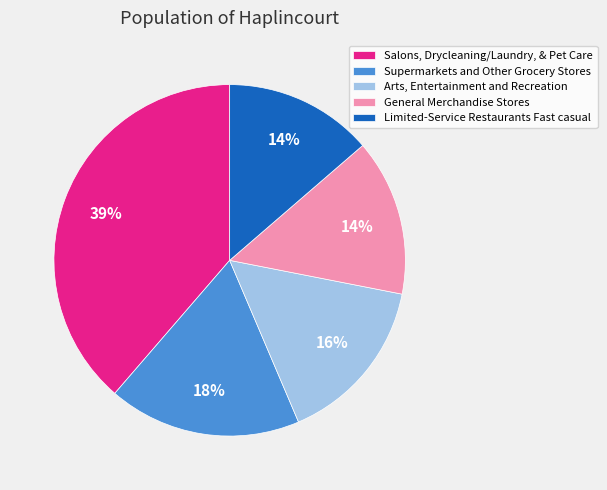

Is it true that General Merchandise Stores is 14% of the pie?

True